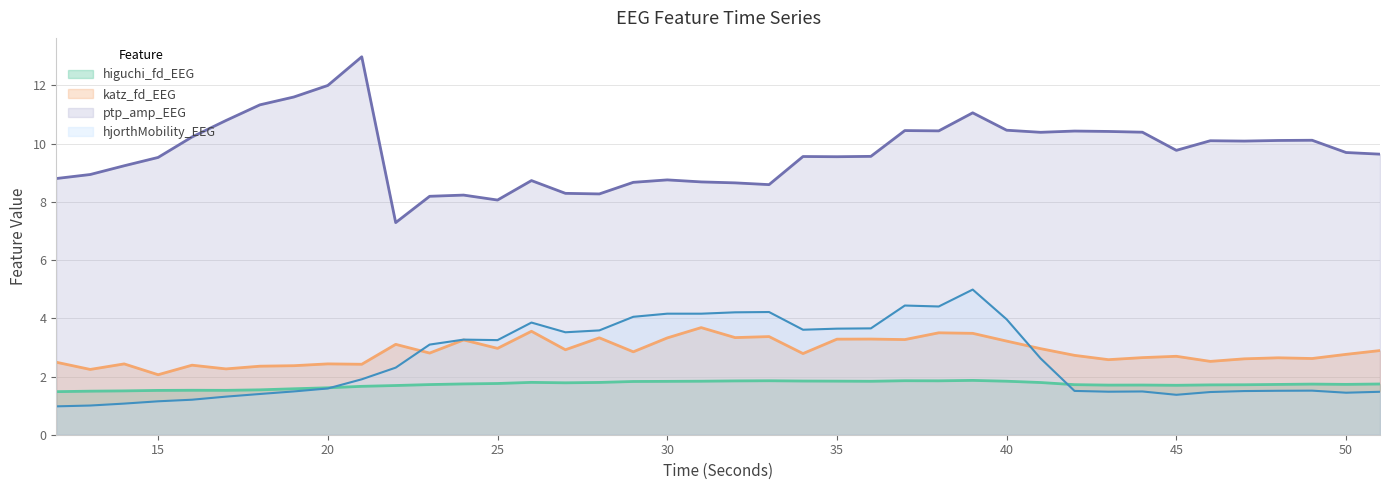

At which category does ptp_amp_EEG reach its first local valley?

22